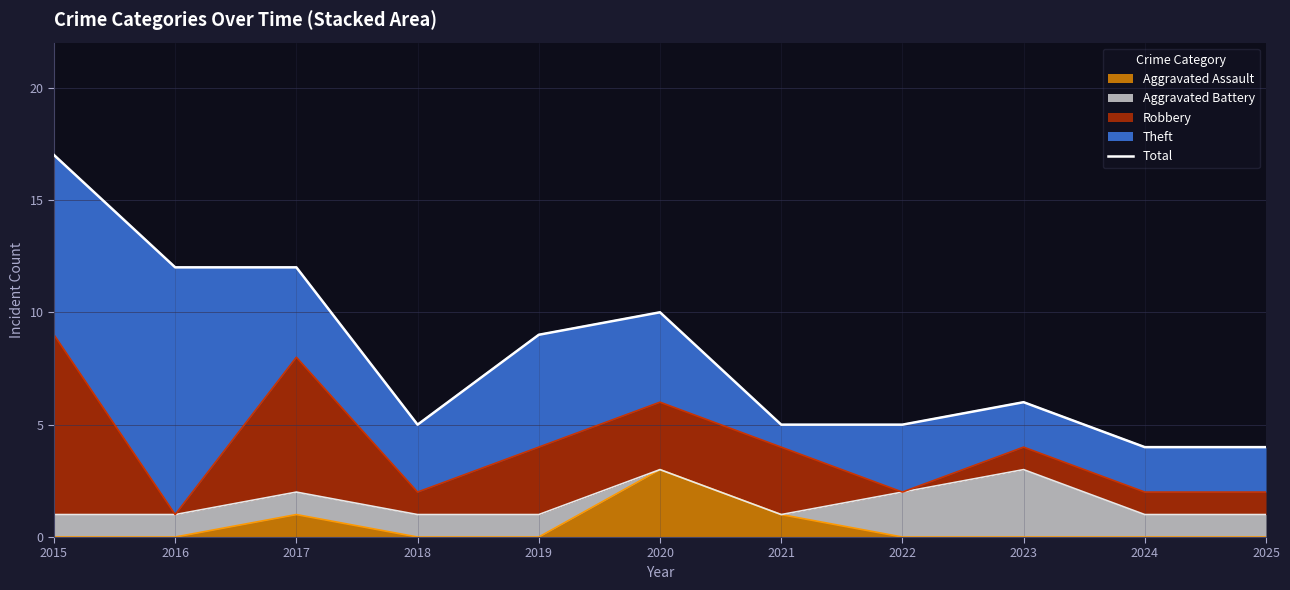

What is the maximum value for Aggravated Assault?

3